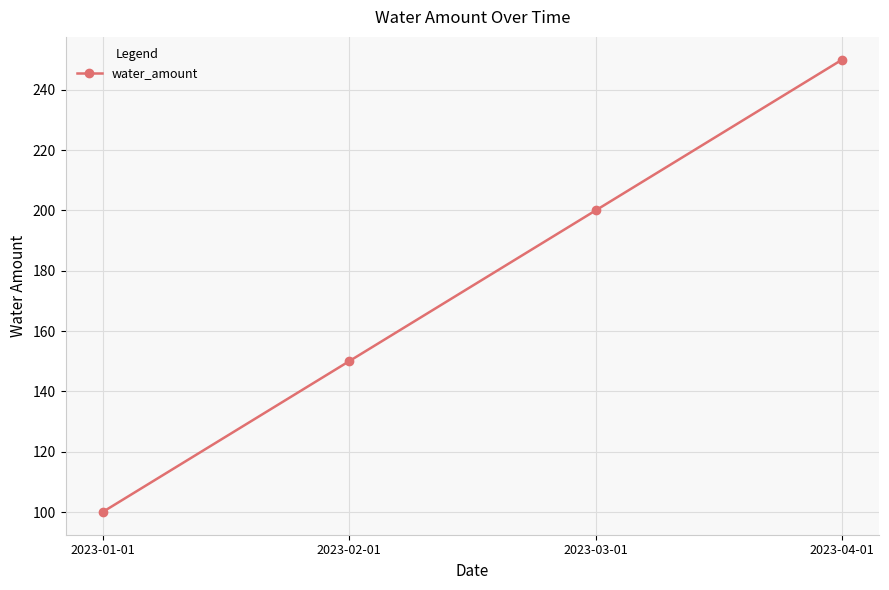

Does the chart have visible grid lines?

Yes